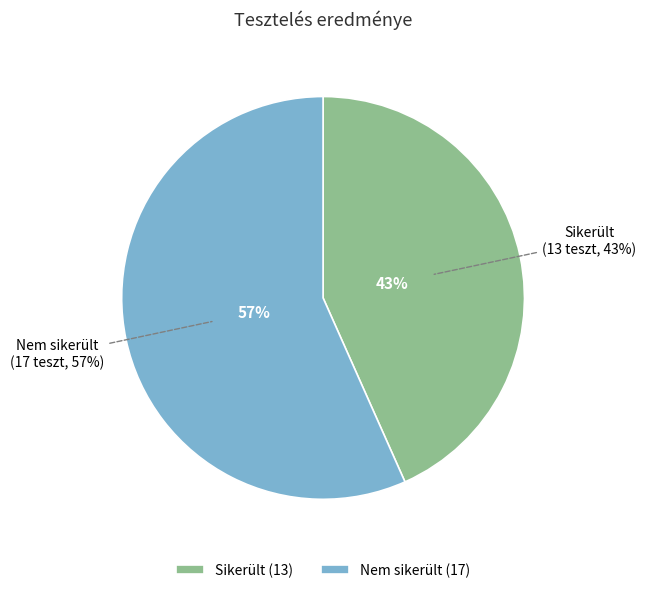

What is the total percentage of Nem sikerült and Sikerült?

100.0%